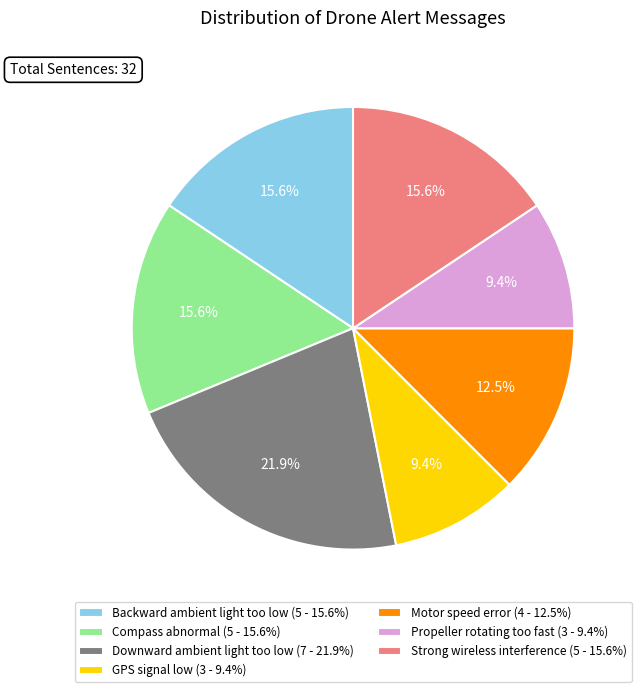

What portion of the pie excludes Strong wireless interference?

84.4%